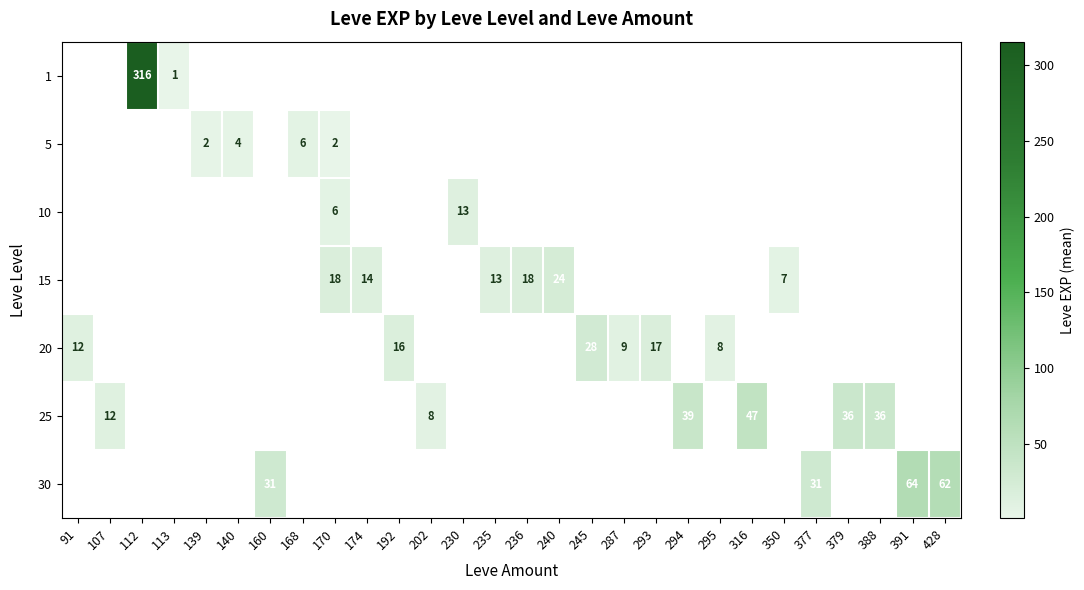

True or false: 25 has a value of 10.2 at 379.

False